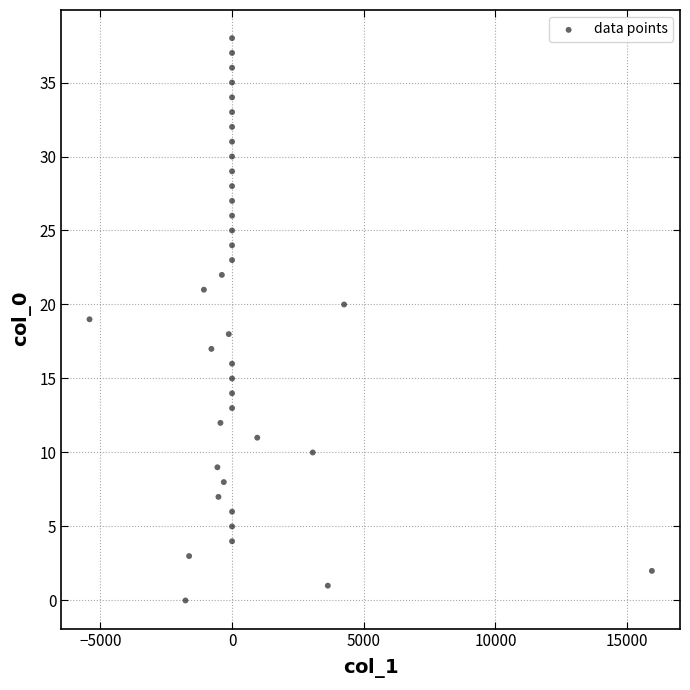

What is the range of Y values (max minus min)?

38